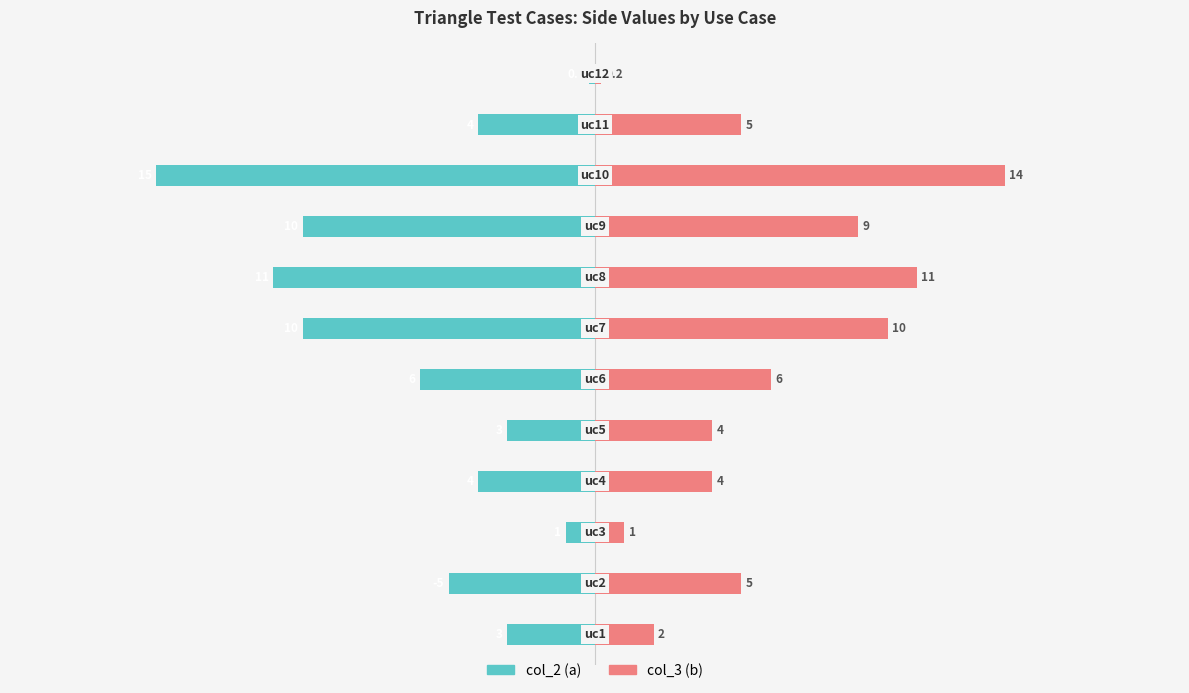

Rank the series by their average value, from highest to lowest.

col_3 (b), col_2 (a)